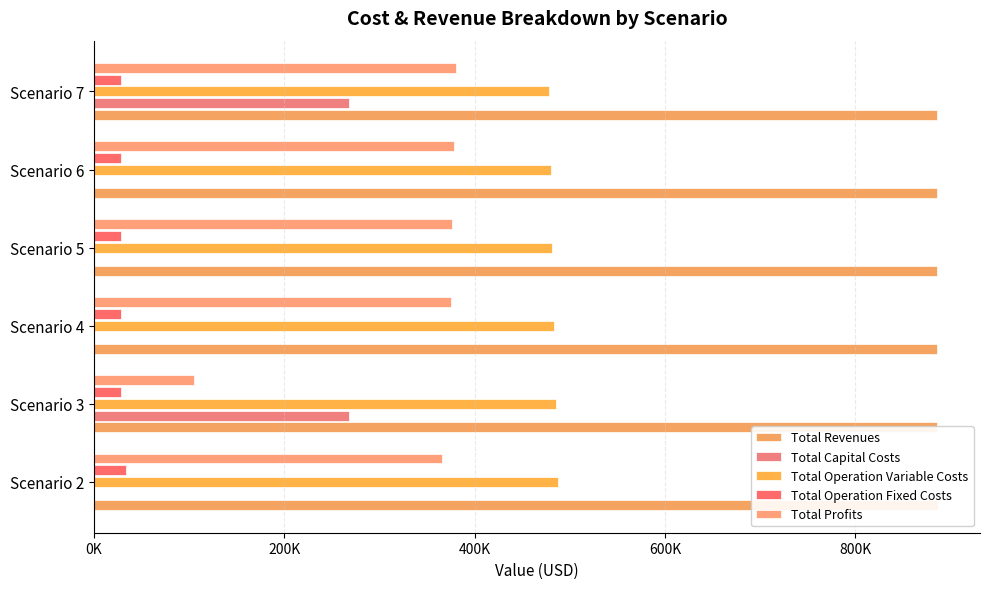

Are the bars grouped side by side (vs. stacked)?

Yes